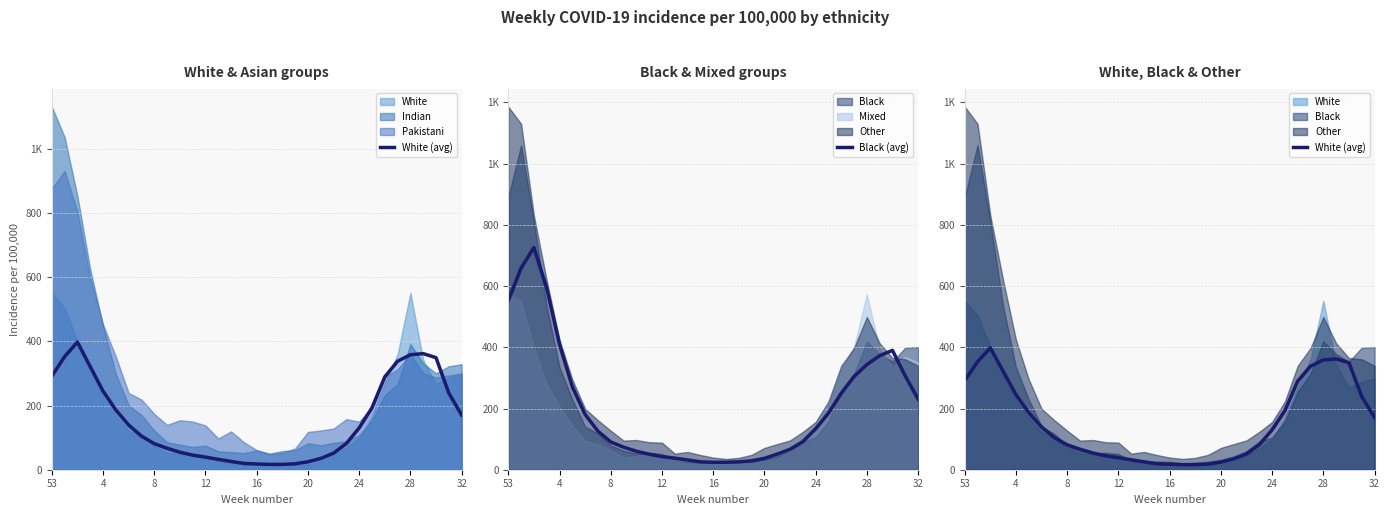

Read the Black (avg) value at 12.

43.2